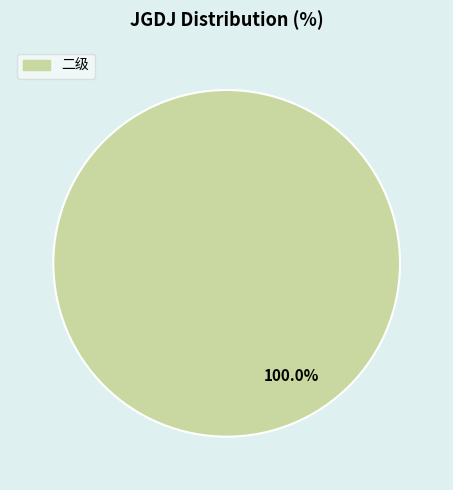

Does any single category account for the majority?

Yes